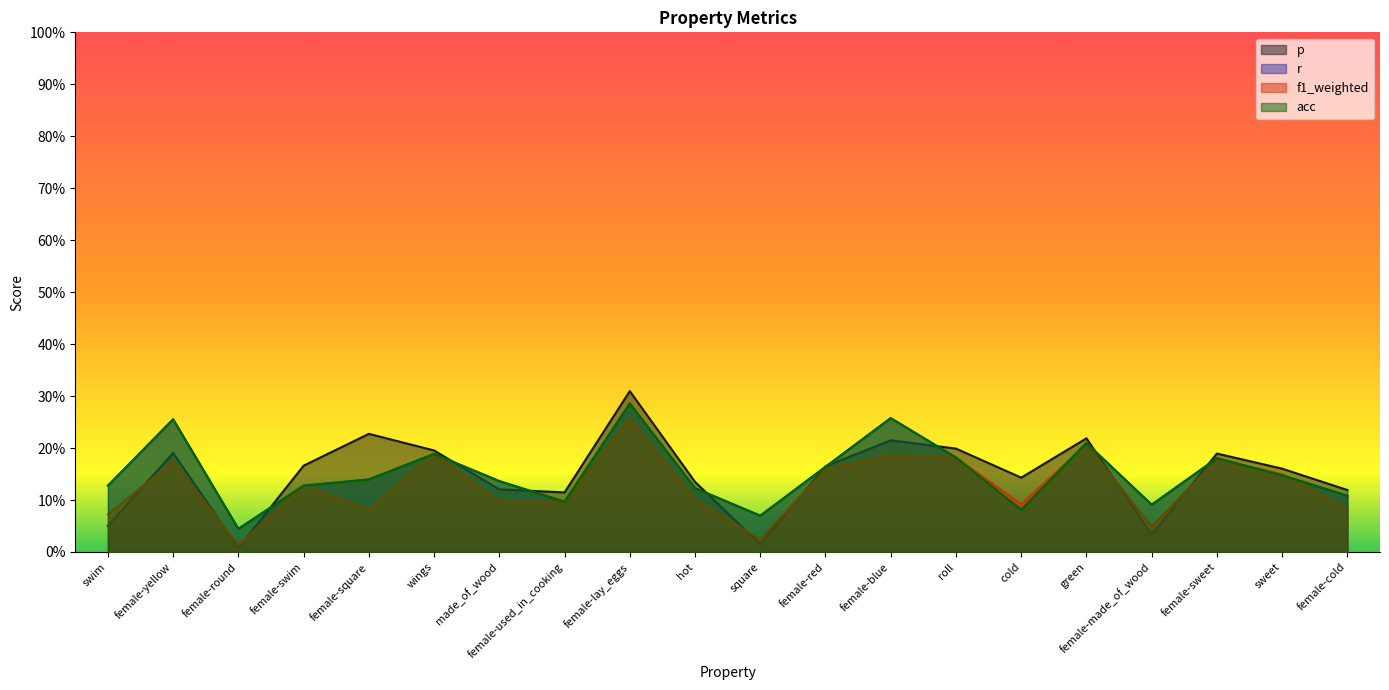

What is the value of the p point at the 15th from the left?

0.1